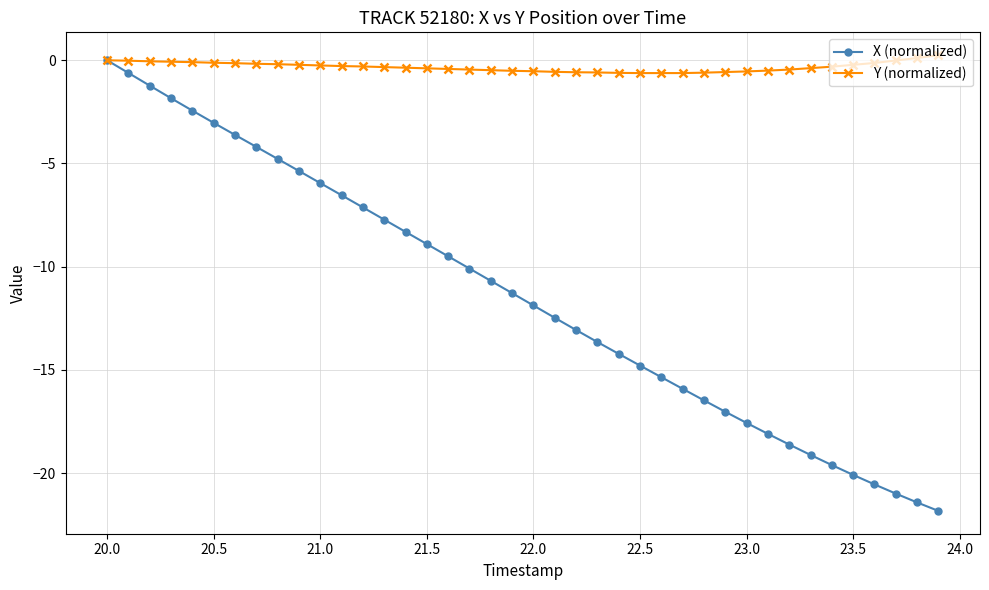

Does the chart have visible grid lines?

Yes